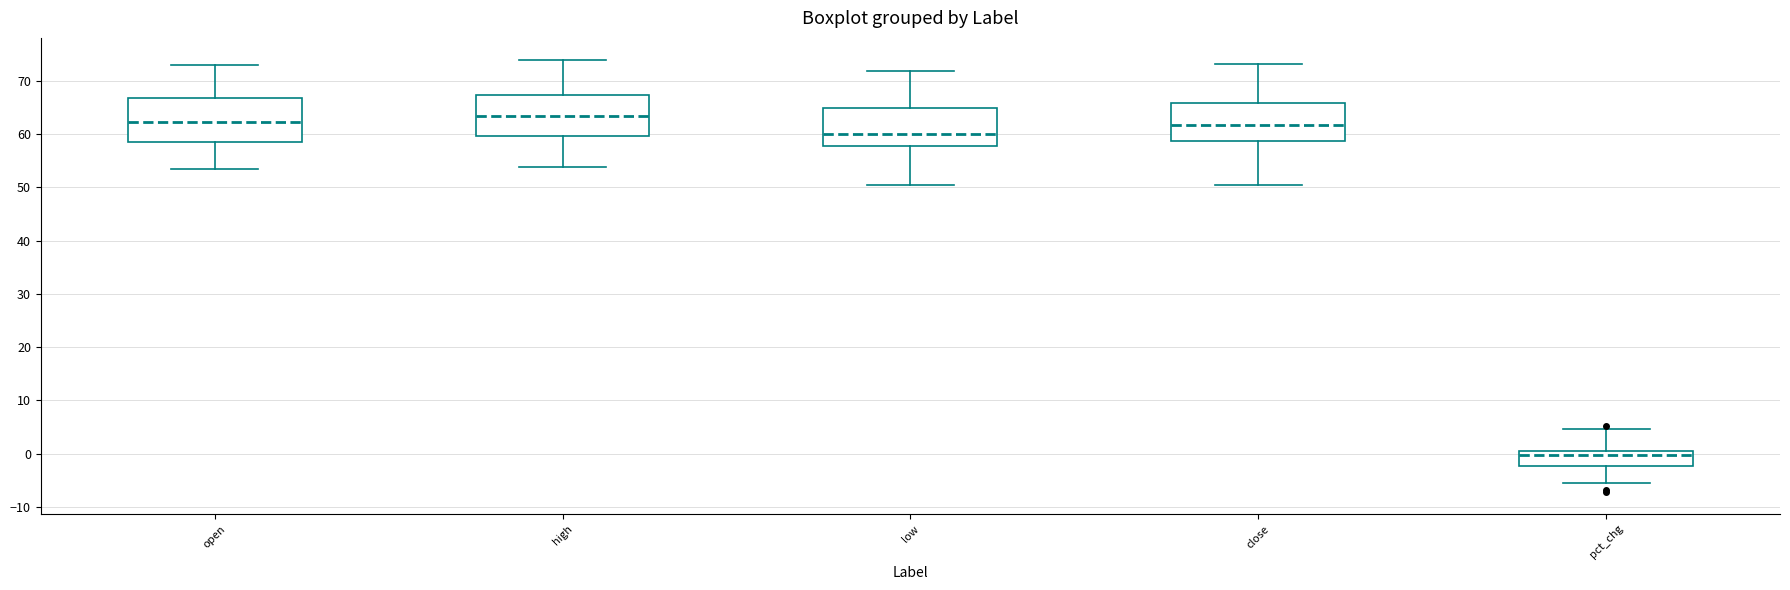

Reading left to right, transcribe this box plot: for each box, give where its median line is, the range the box spans, and where its two whiskers end, as read against the y-axis. The values are not printed on the chart, so give them approximately, as read against the axis.

open: median 62, box 59 to 67, whiskers 53 to 73
high: median 63, box 60 to 67, whiskers 54 to 74
low: median 60, box 58 to 65, whiskers 50 to 72
close: median 62, box 59 to 66, whiskers 51 to 73
pct_chg: median 0 (just below the box's upper edge), box -2 to 0, whiskers -5 to 5